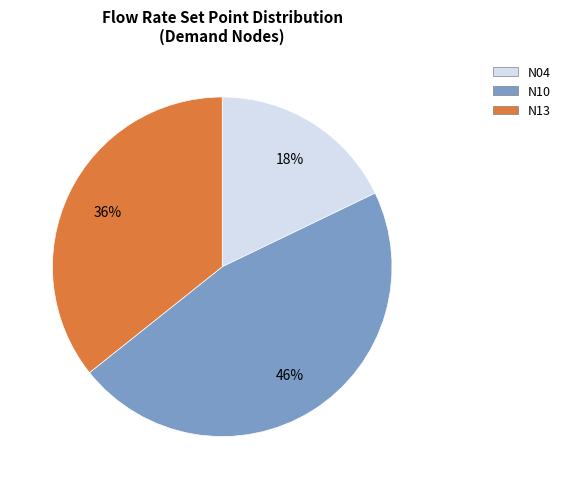

Do N13 and N10 together represent more than half of the pie?

Yes